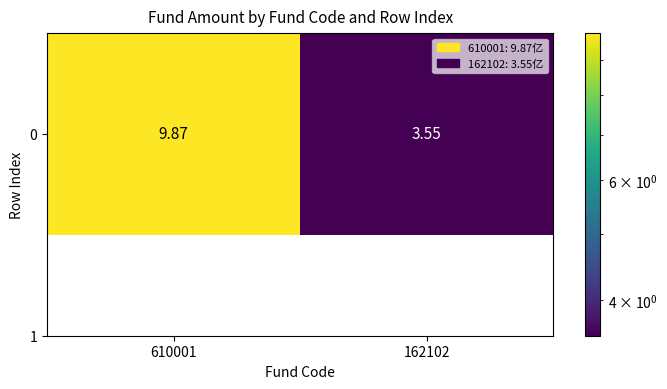

Is it true that the value at 610001 is 3.1?

False